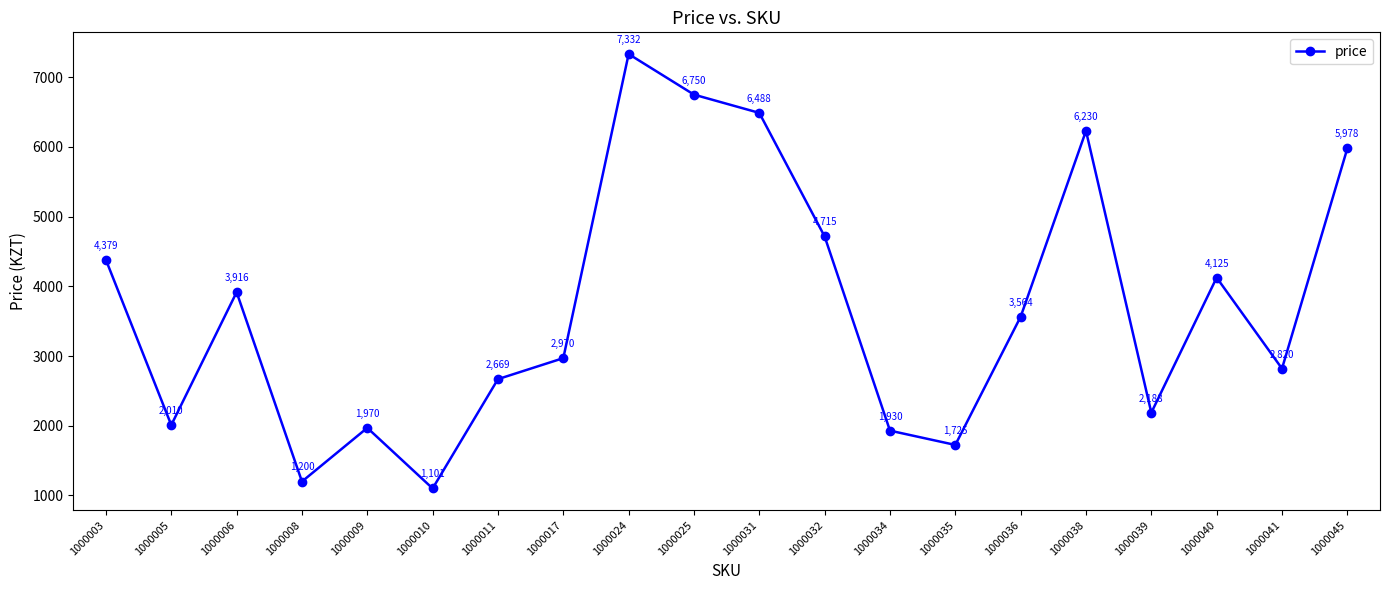

True or false: there are more than 0 points higher than both neighbors.

True